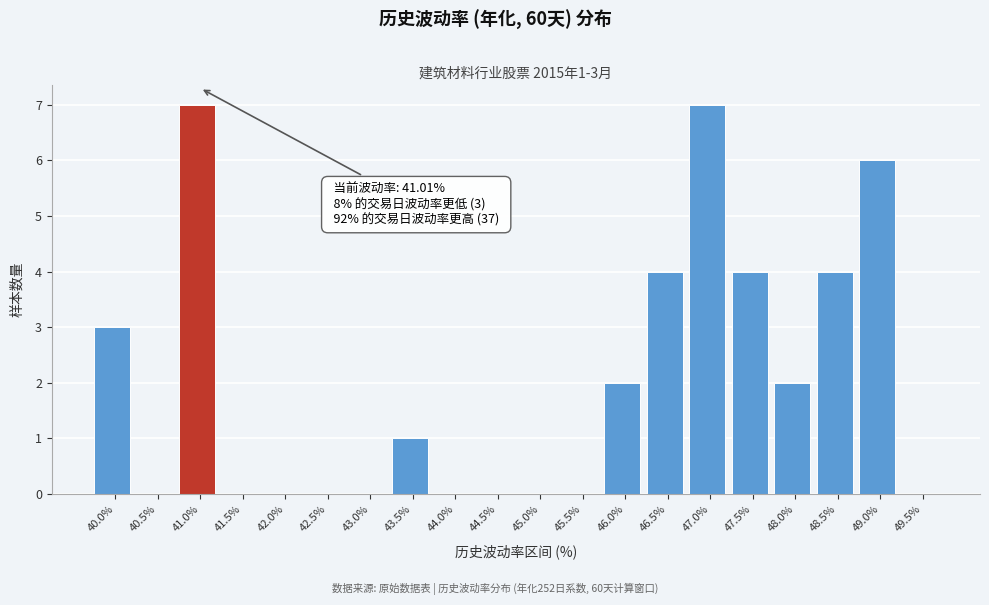

Reading left to right, what are all the values shown in this chart?

40.0%=3	40.5%=0	41.0%=7	41.5%=0	42.0%=0	42.5%=0	43.0%=0	43.5%=1	44.0%=0	44.5%=0	45.0%=0	45.5%=0	46.0%=2	46.5%=4	47.0%=7	47.5%=4	48.0%=2	48.5%=4	49.0%=6	49.5%=0